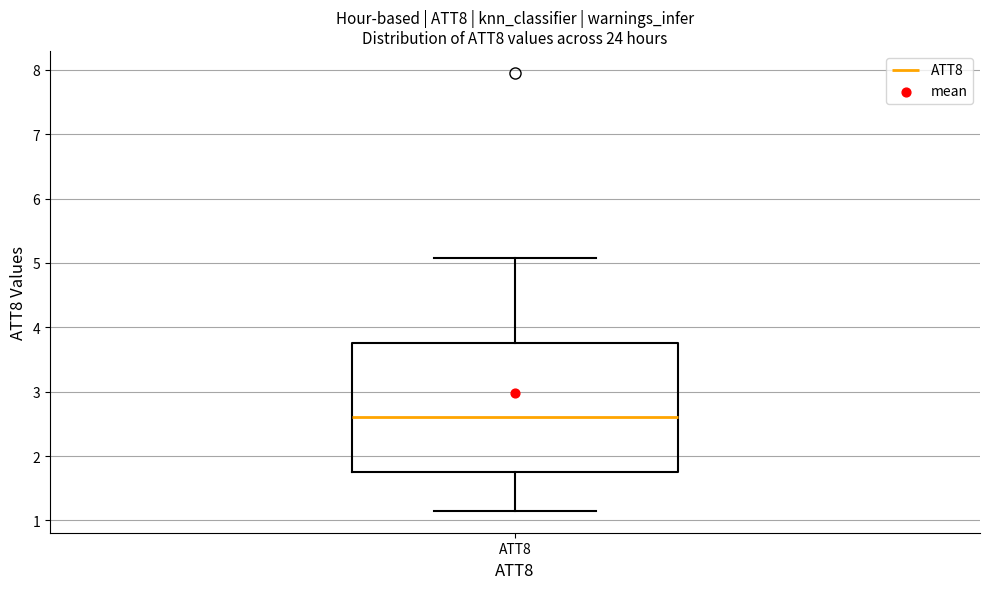

Read this box plot against the y-axis: the position of the median line, the range covered by the box, and the ends of both whiskers. The values are not printed on the chart, so give them approximately, as read against the axis.

median 2.6, box 1.8 to 3.8, whiskers 1.1 to 5.1